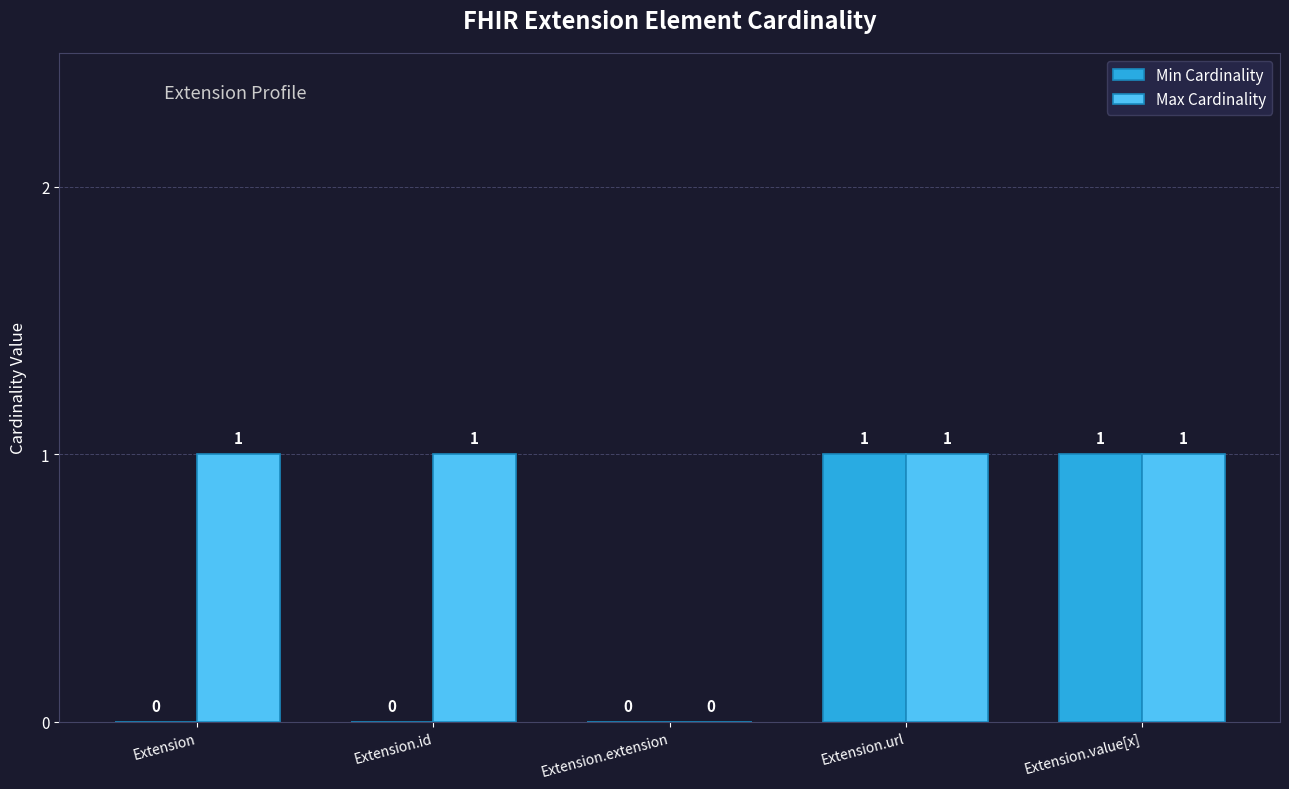

What is the sum of all Max Cardinality values?

4